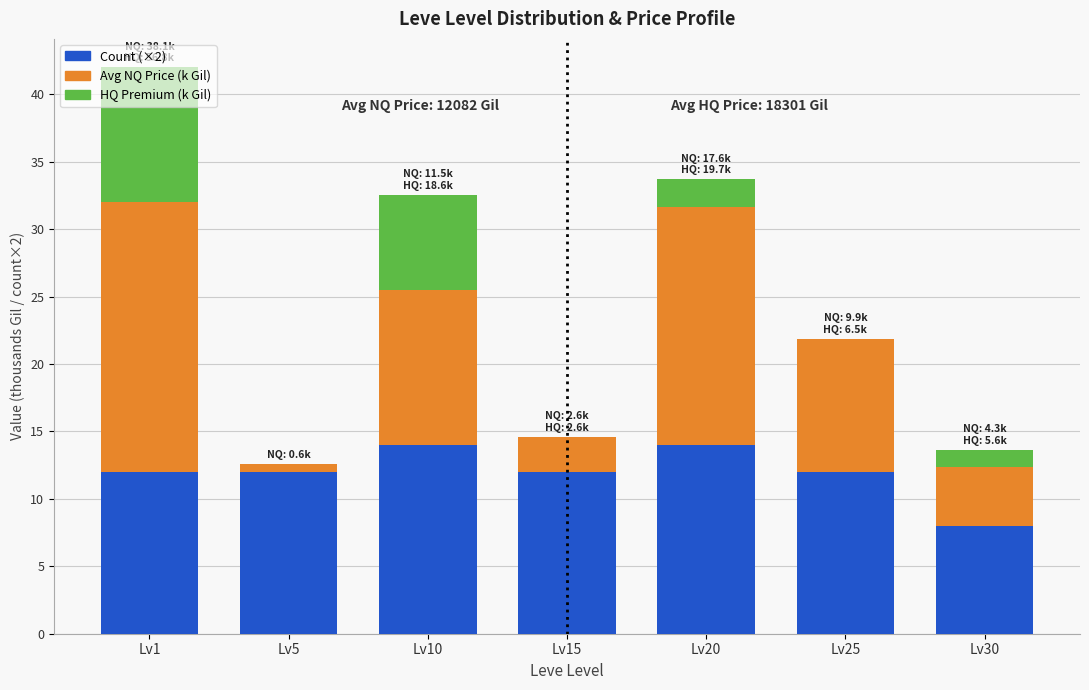

At which category is the sum across all series the highest?

Lv1